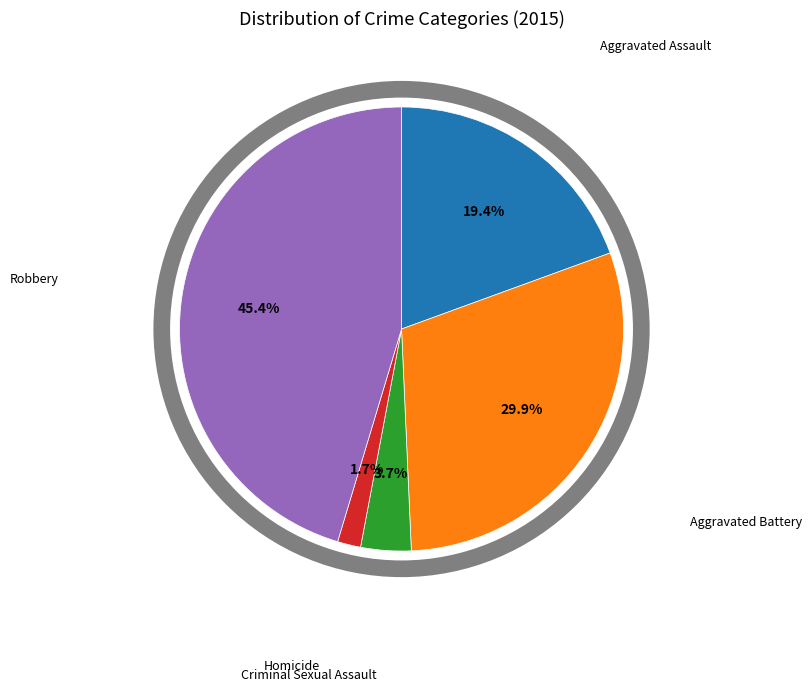

Is there any slice that represents more than half of the pie?

No